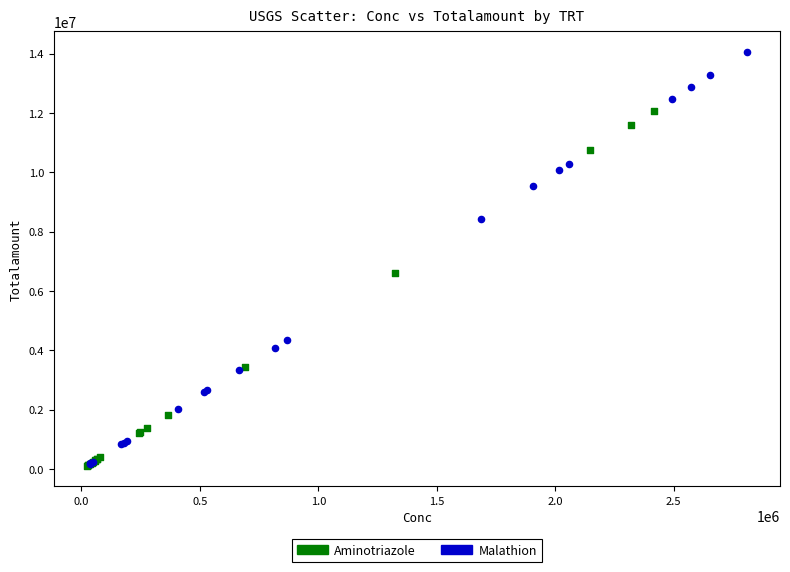

Which series contains the highest Y value?

Malathion